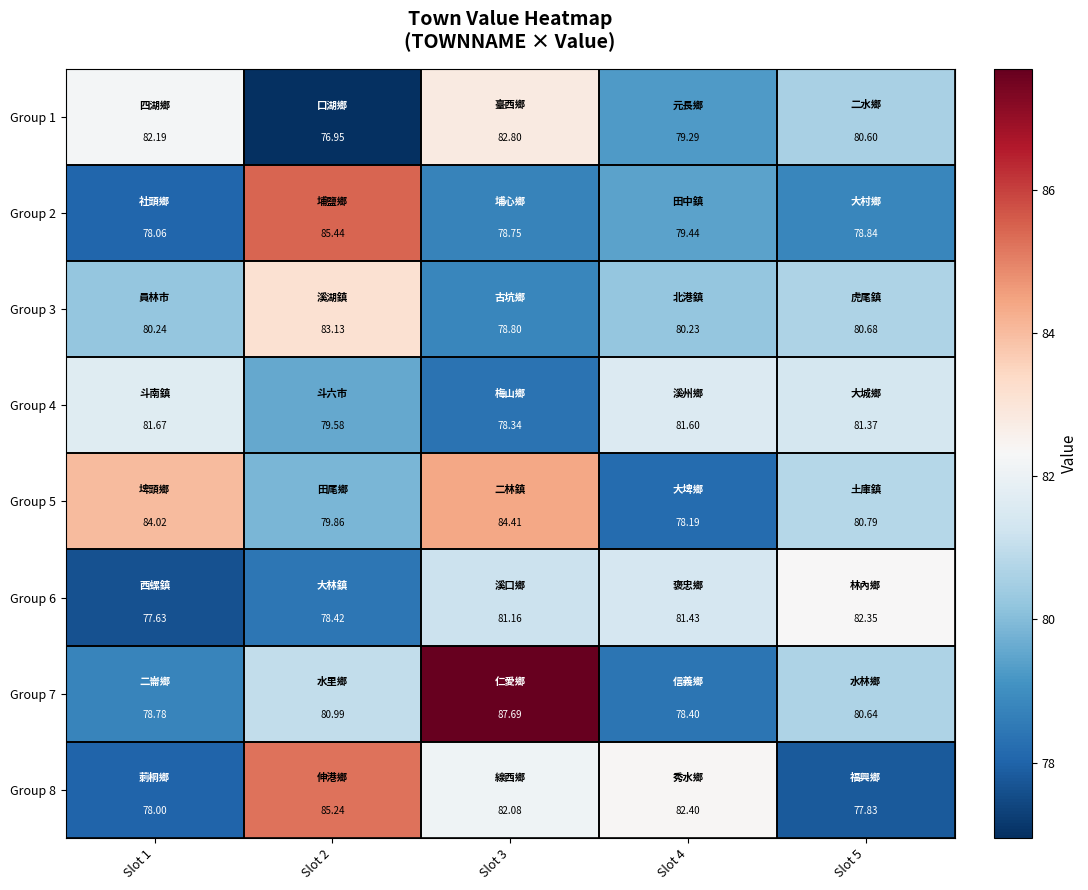

Is the value of Group 6 at Slot 3 greater than the value of Group 3 at Slot 2?

No